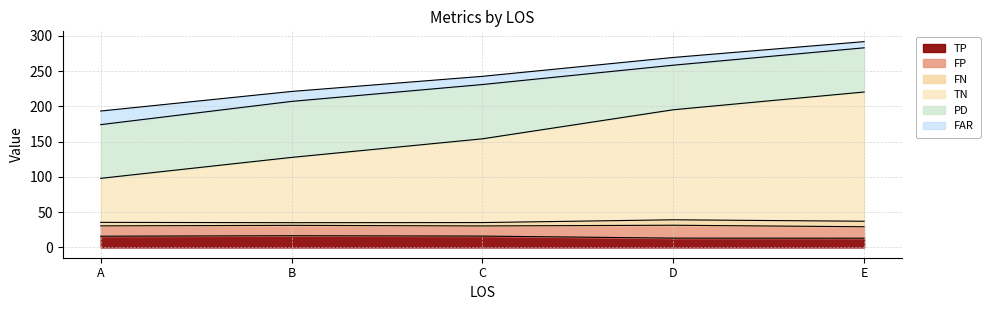

What is the minimum value for TP?

13.1